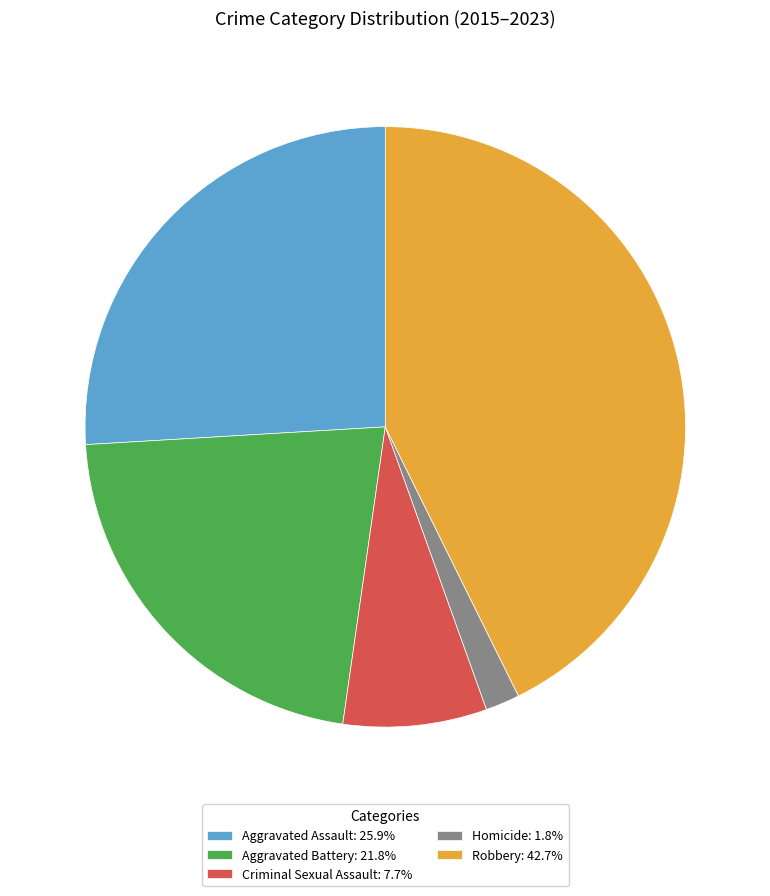

How many segments does this pie chart have?

5